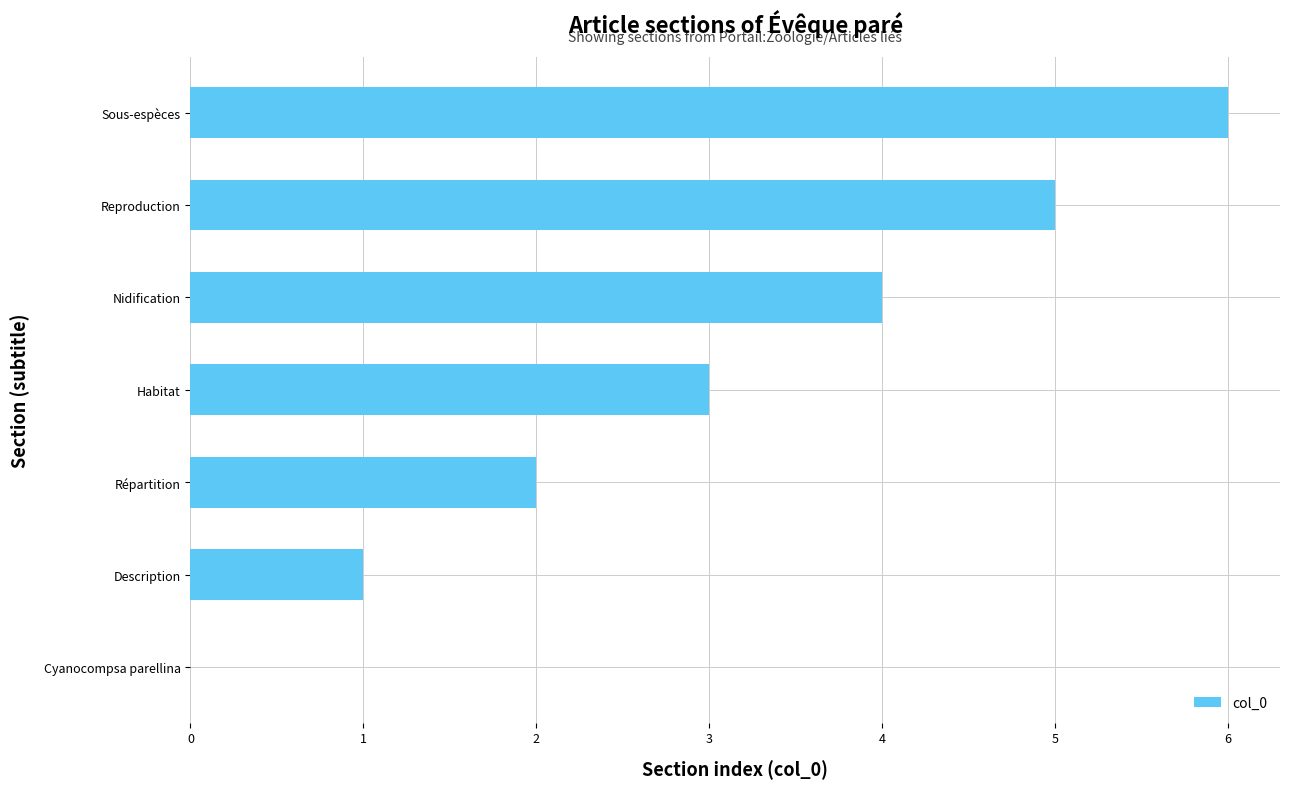

How many distinct data groups are displayed?

1